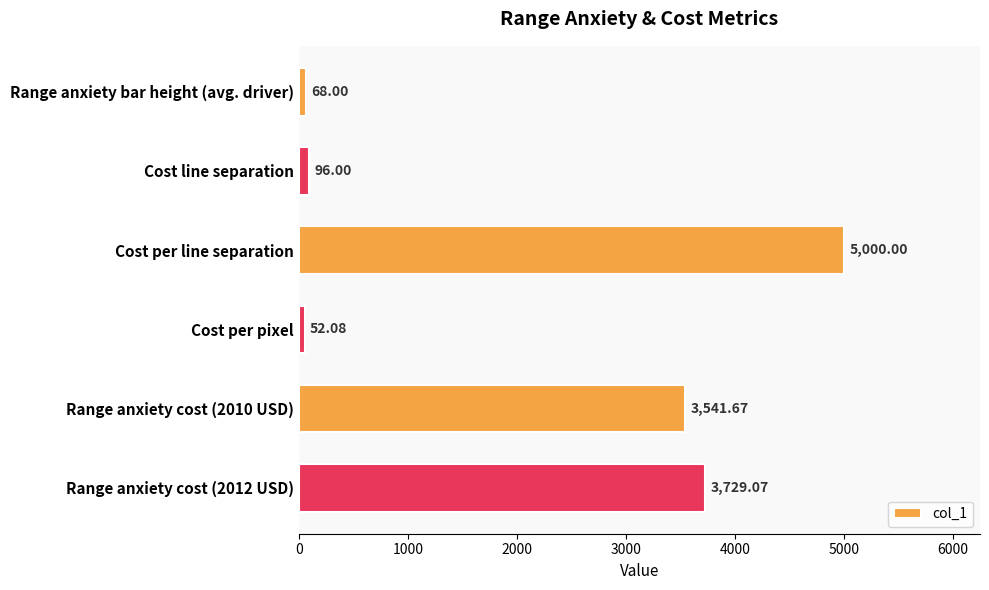

Are the bars horizontal?

Yes